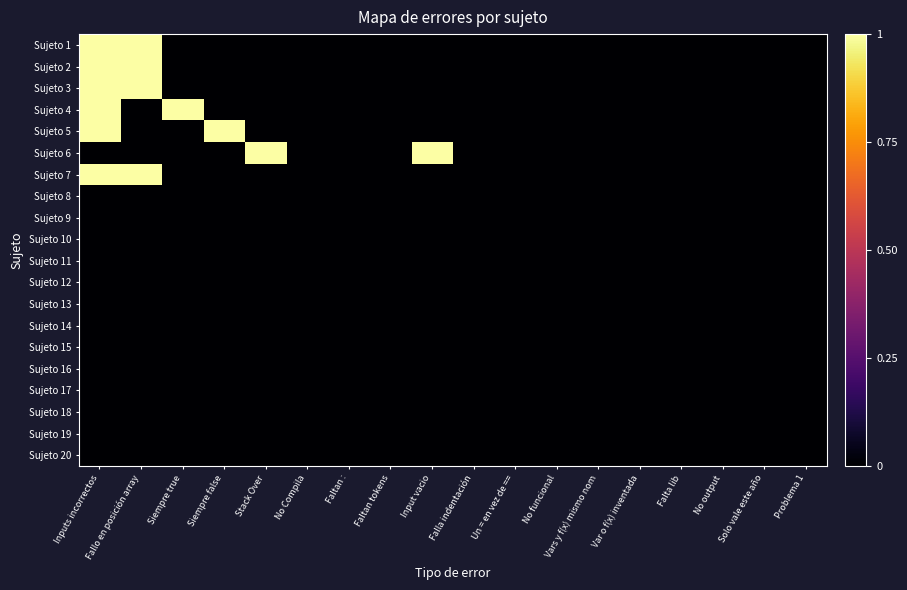

At which category is the sum across all series the highest?

Inputs incorrectos